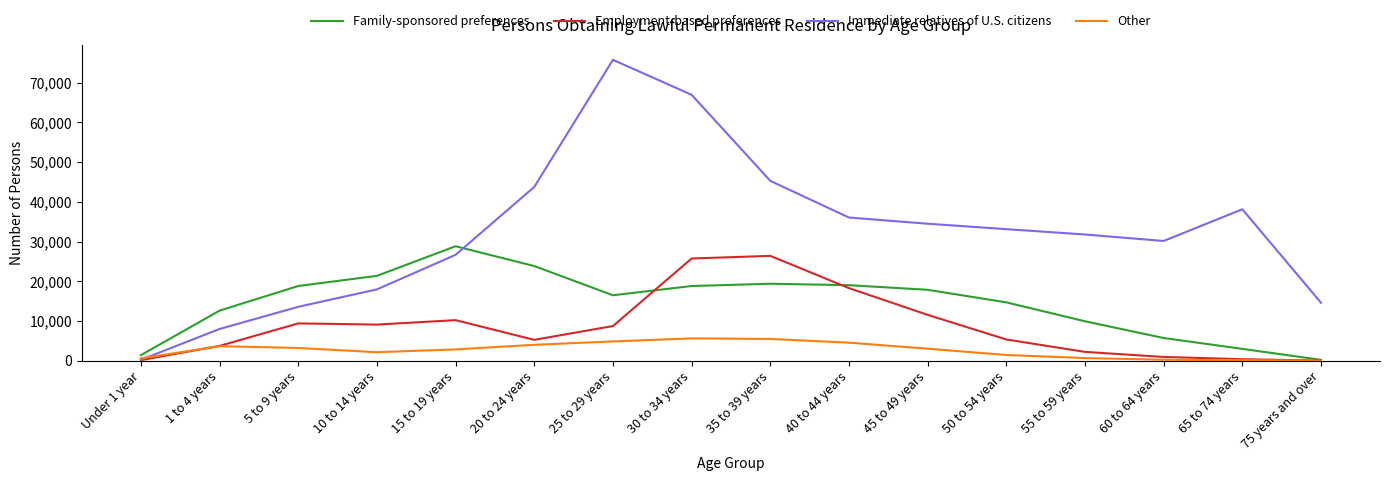

Where do Immediate relatives of U.S. citizens and Family-sponsored preferences first cross each other?

15 to 19 years and 20 to 24 years